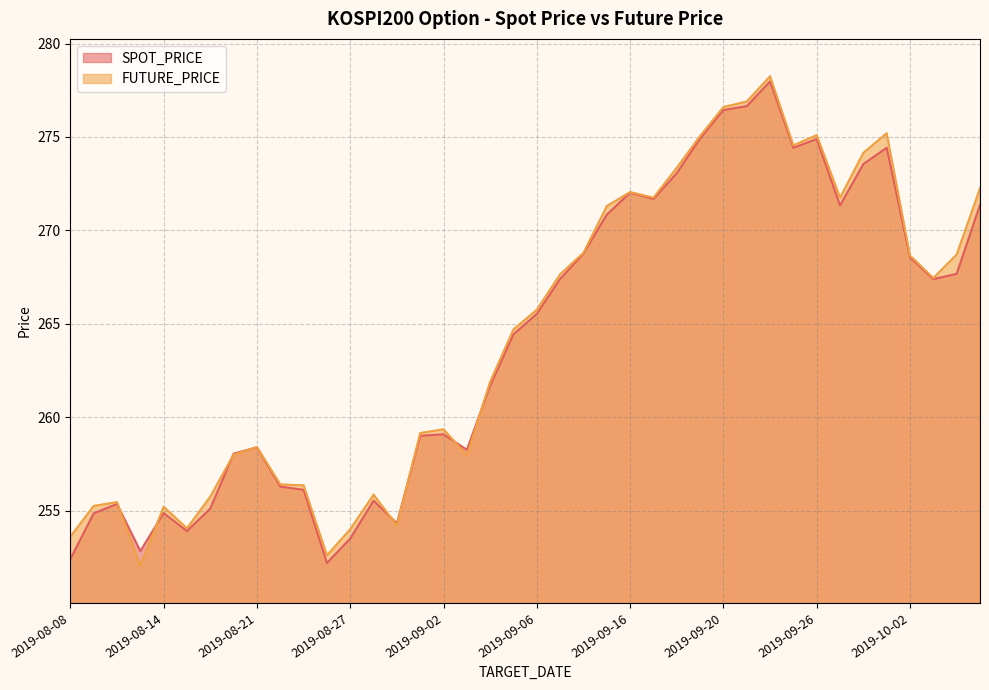

Between which two adjacent categories do SPOT_PRICE and FUTURE_PRICE first intersect?

2019-08-12 and 2019-08-13